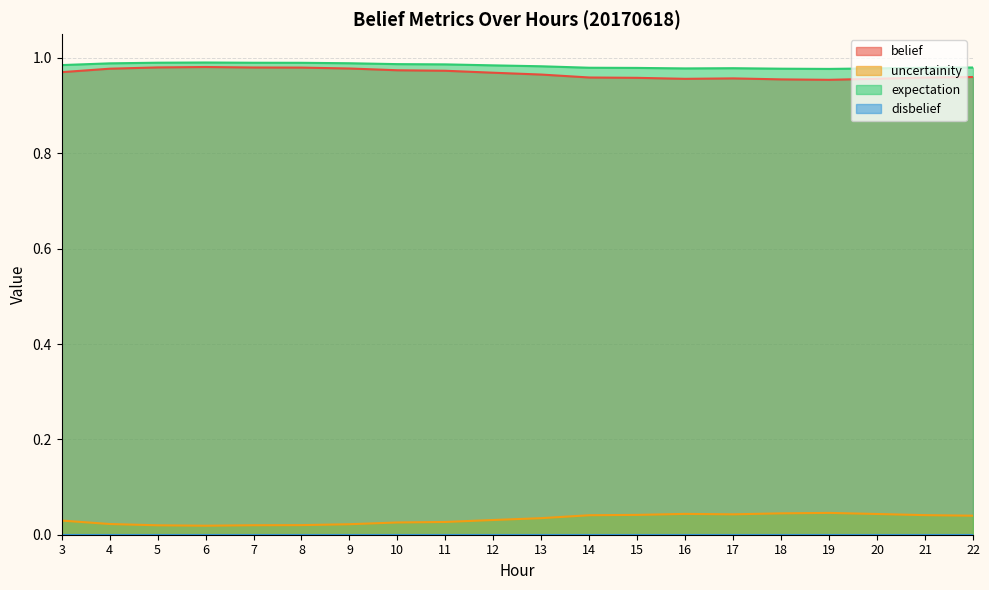

List the labels in order of belief value, largest first.

6, 5, 7, 8, 9, 4, 10, 11, 3, 12, 13, 22, 14, 21, 15, 17, 20, 16, 18, 19